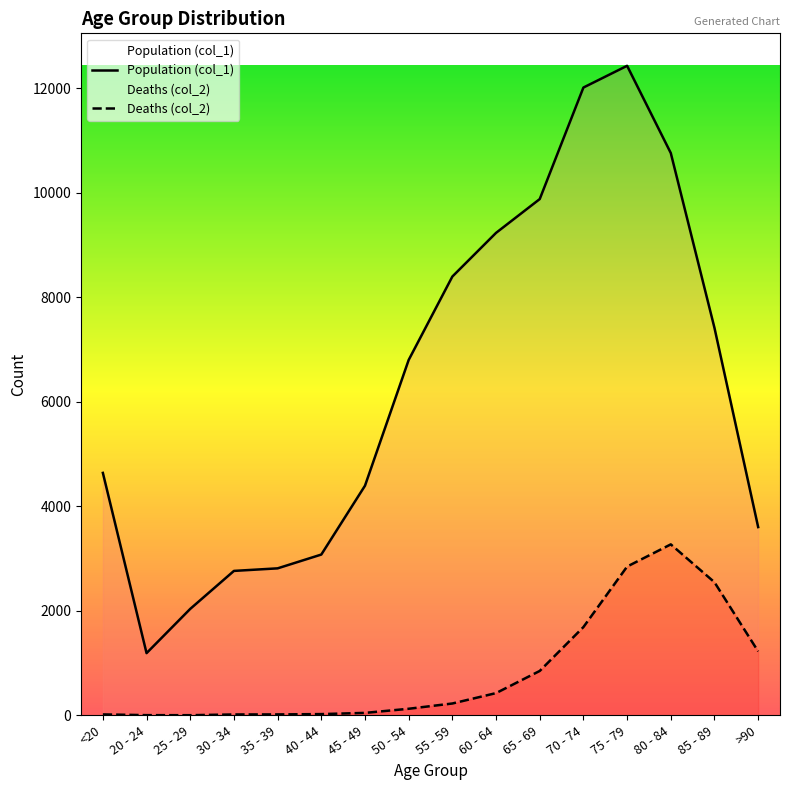

At which label is Deaths (col_2) closest to 1638?

70 - 74